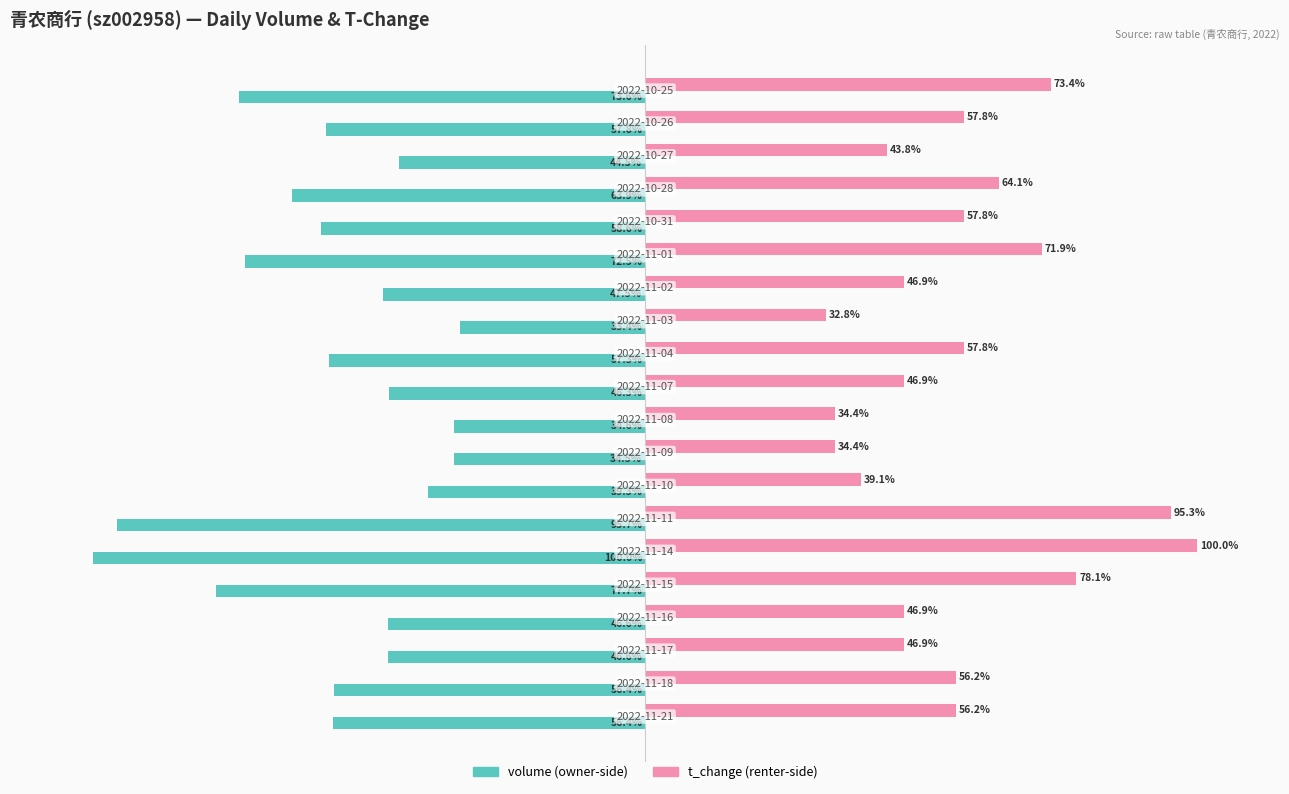

Are the bars grouped side by side (vs. stacked)?

Yes